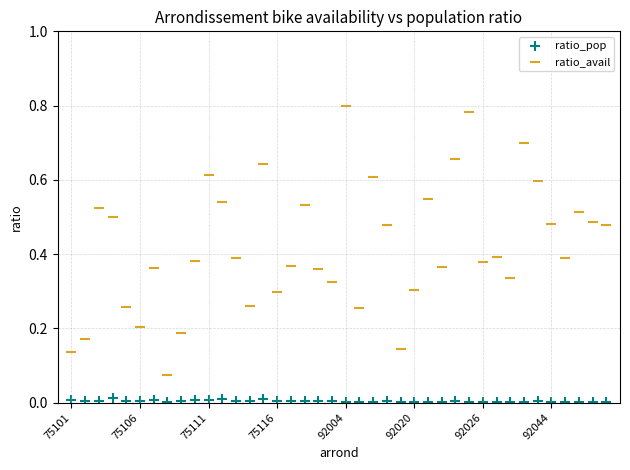

Which series has the widest spread of Y values?

ratio_avail